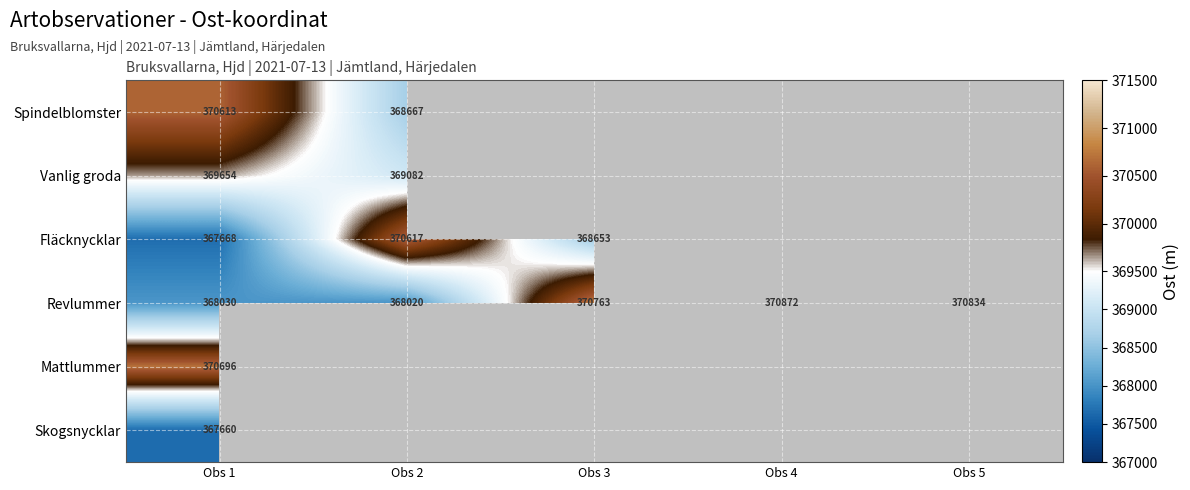

What is the lowest value of the Spindelblomster series?

368666.5